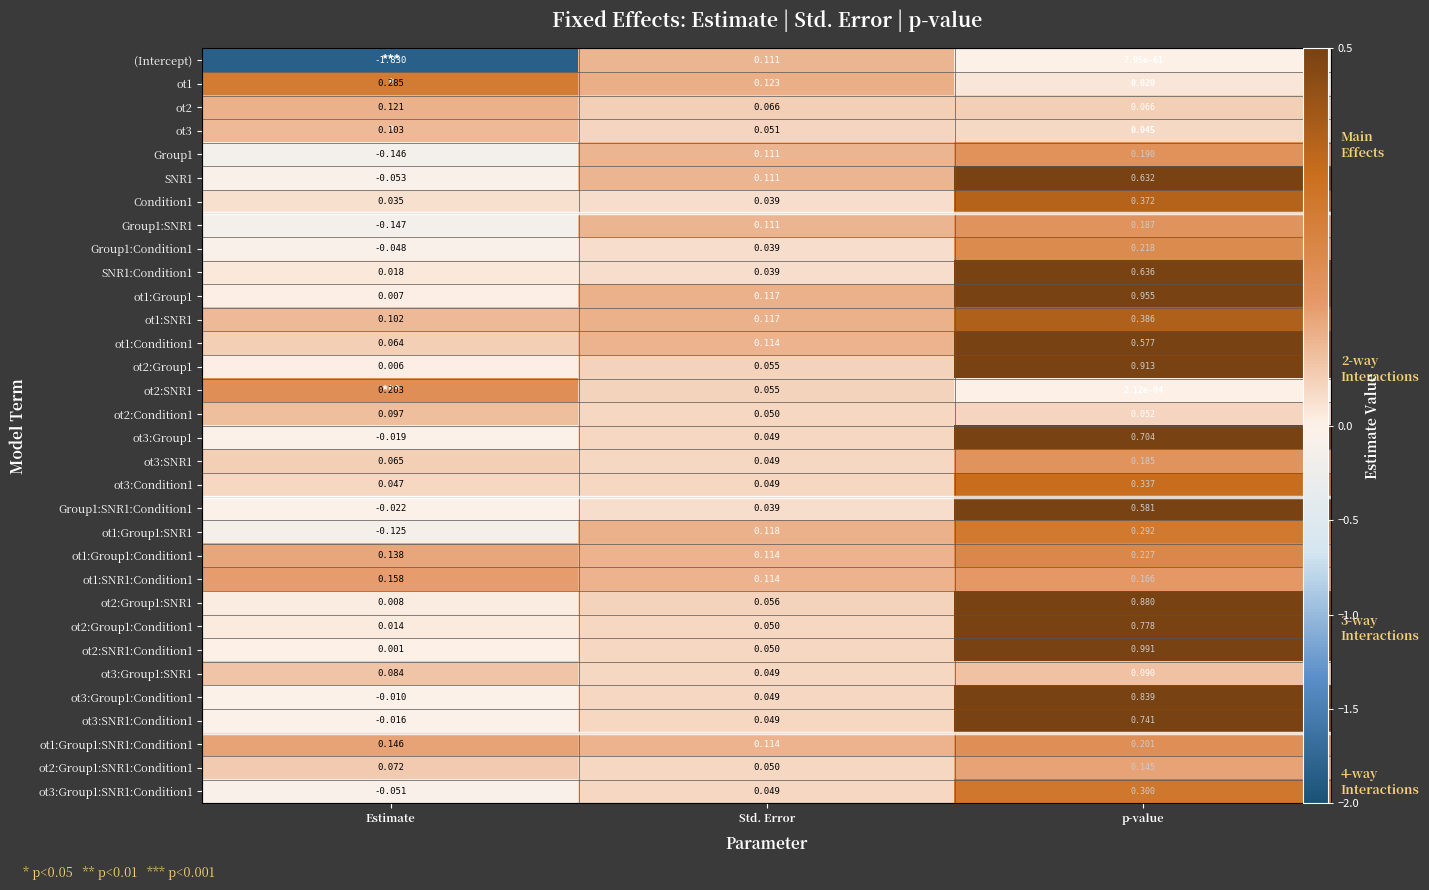

What is the sum of all ot3:Condition1 values?

0.4